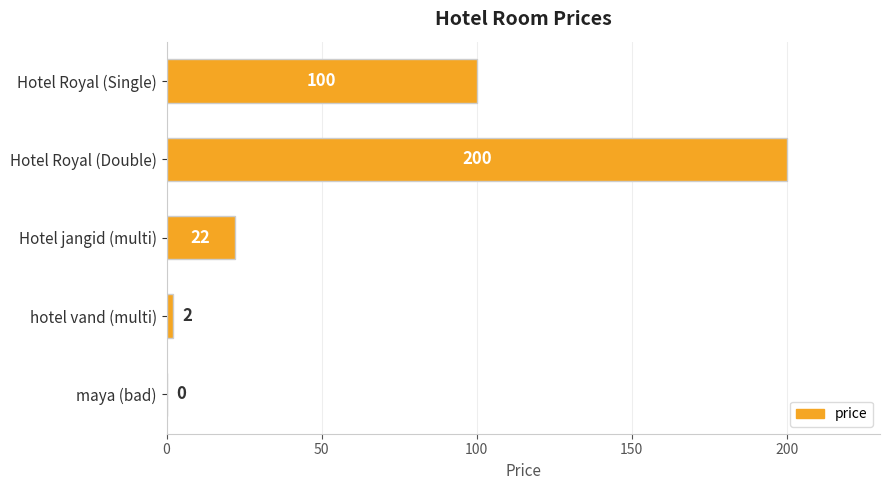

Which label corresponds to the largest value in the chart?

Hotel Royal (Double)